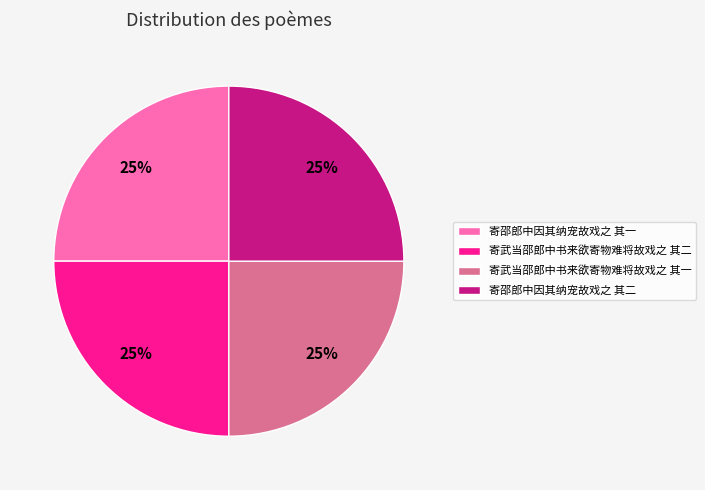

To the nearest percent, what is the average slice percentage?

25%